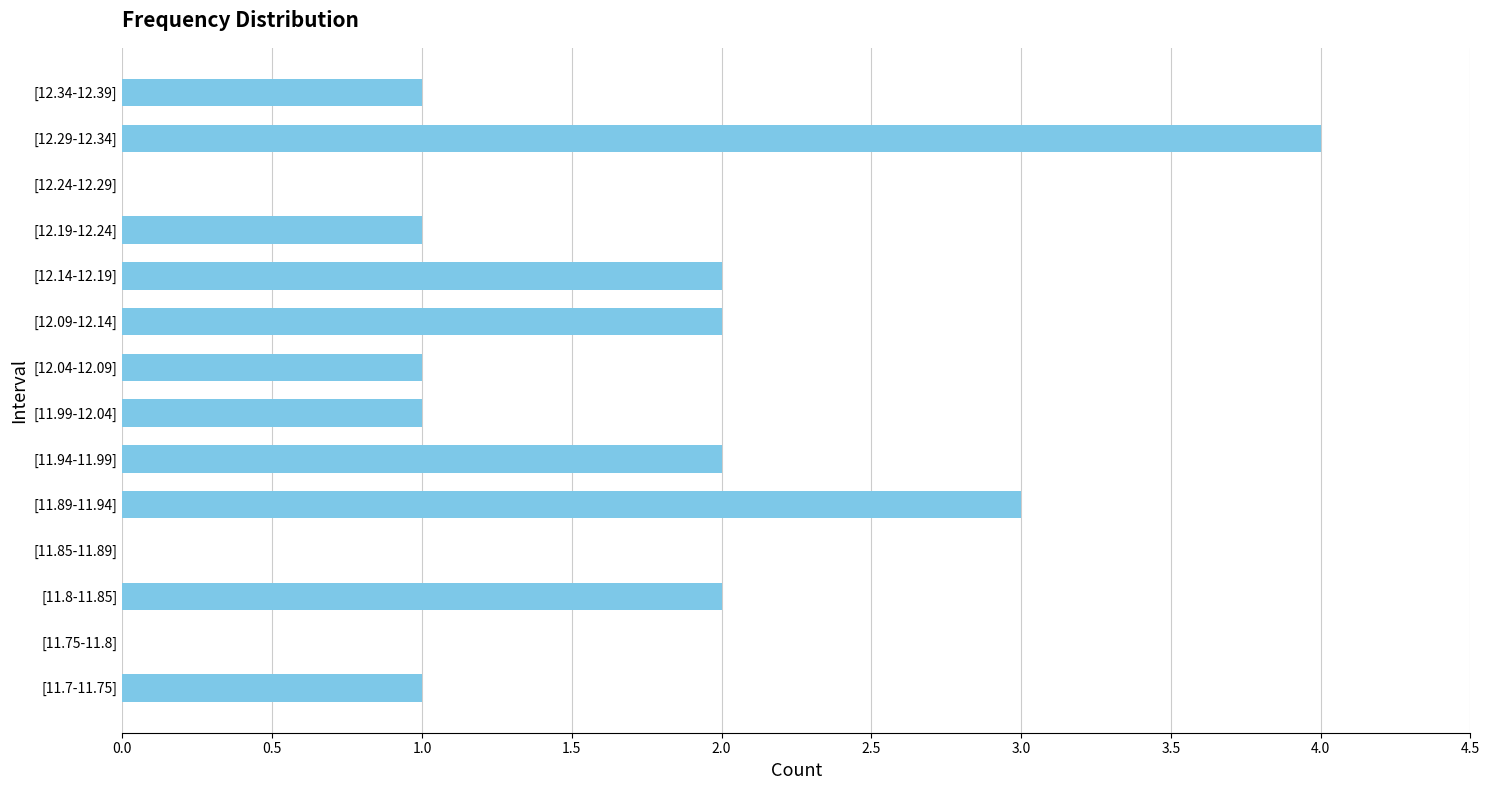

What is the change in value from [11.99-12.04] to [12.09-12.14]?

+1